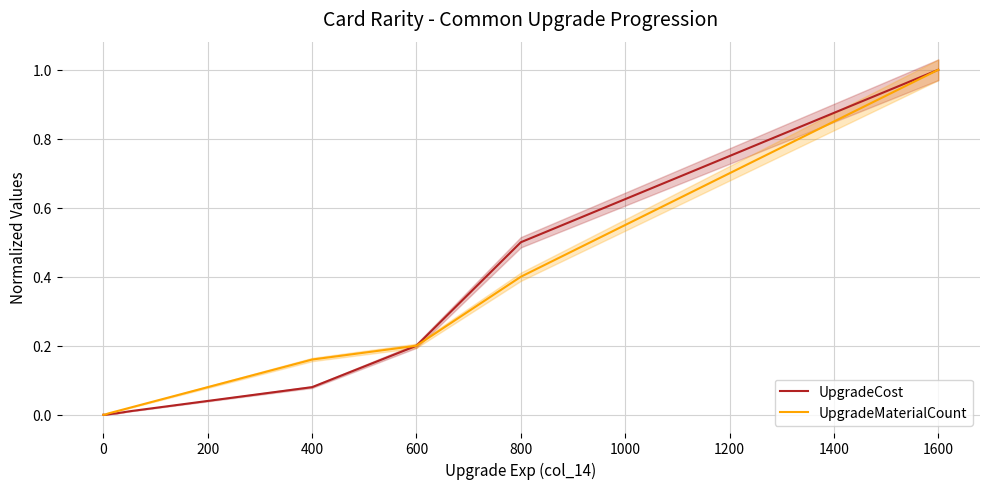

At which label does UpgradeCost reach its peak?

1600